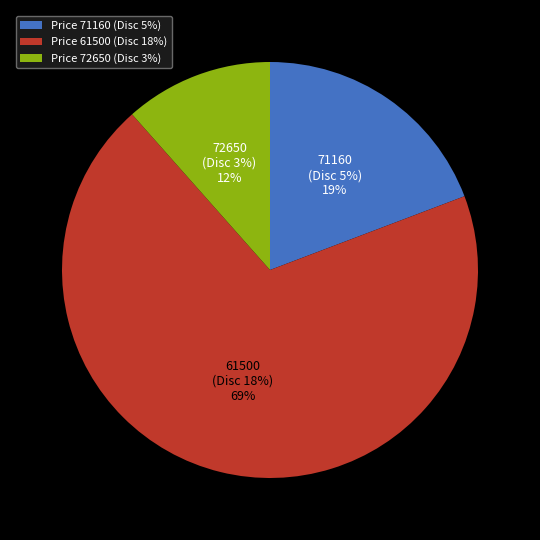

To the nearest percent, what is the difference between the largest and smallest slice percentages?

58%